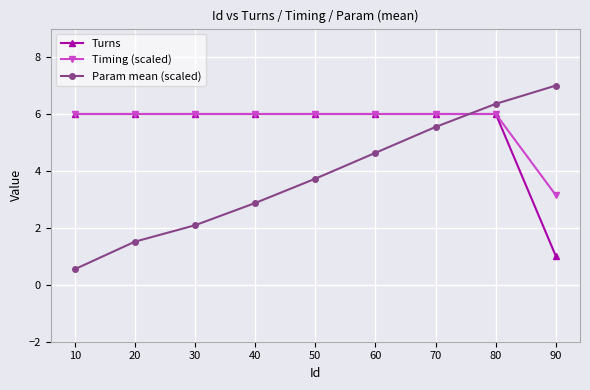

Read the Param mean (scaled) value at 30.

2.1